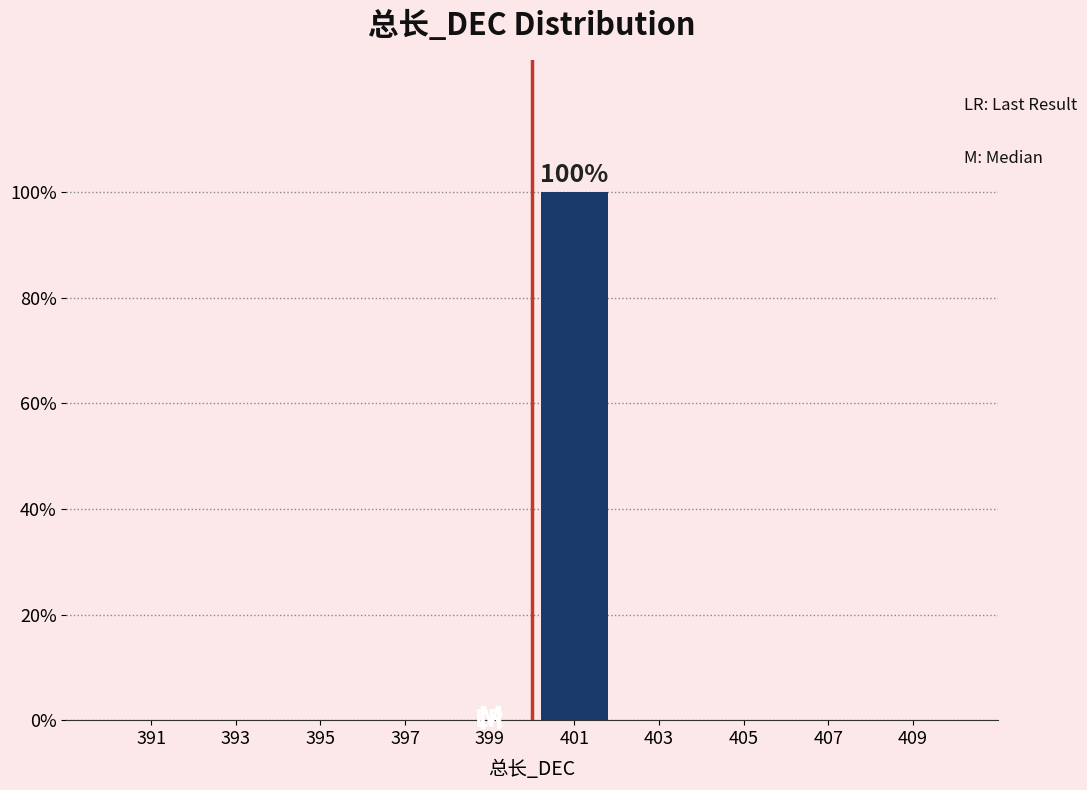

Which range on the x-axis has the tallest bar?

400 to 402